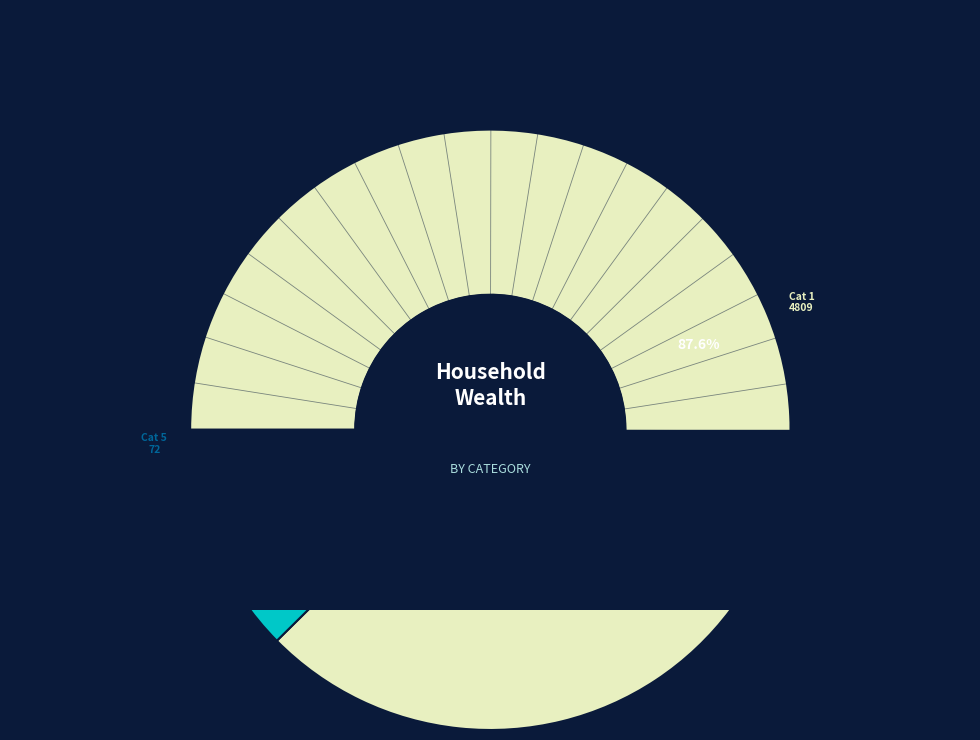

Between 1 and 5, which is larger?

1